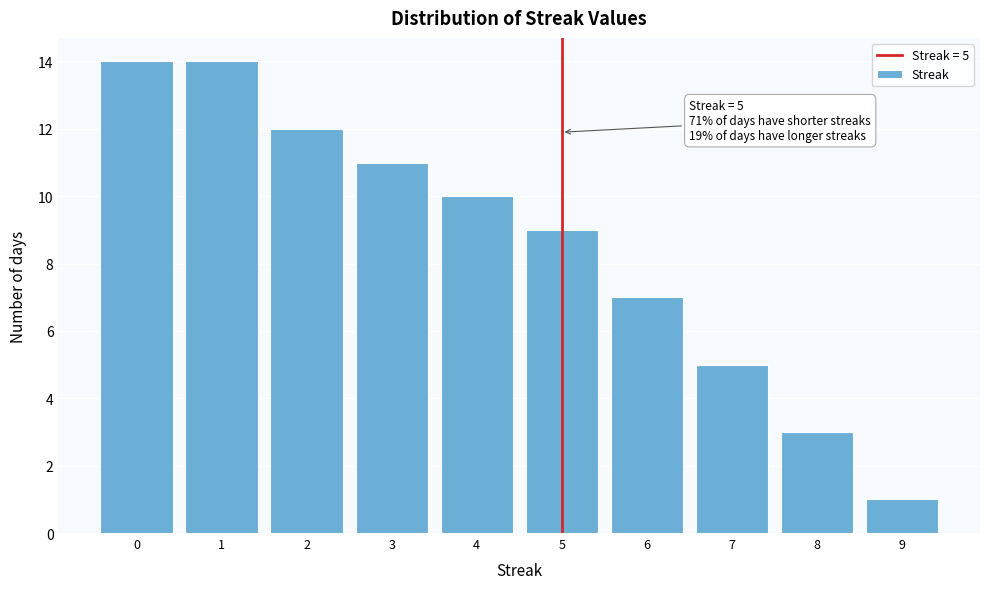

Reading right to left, list all the values displayed in this chart.

9=1	8=3	7=5	6=7	5=9	4=10	3=11	2=12	1=14	0=14